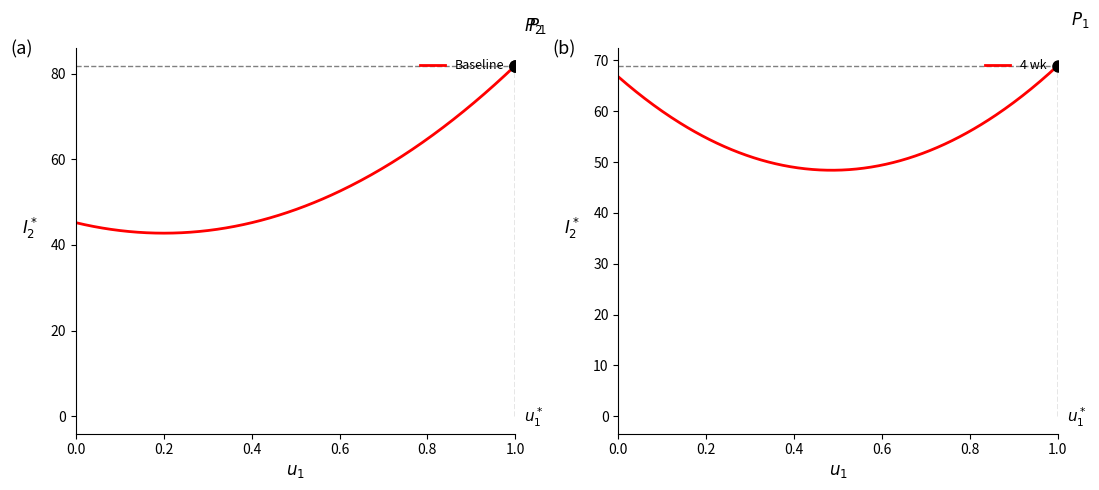

Which series changed the most between 64 and 71?

Baseline